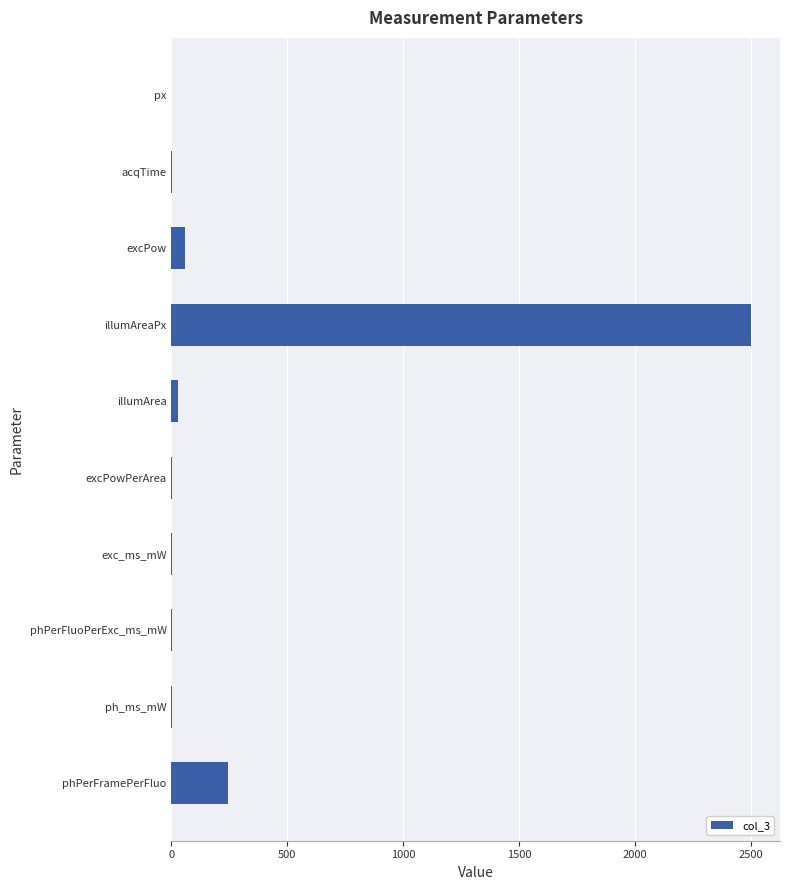

How many series are shown in this chart?

1